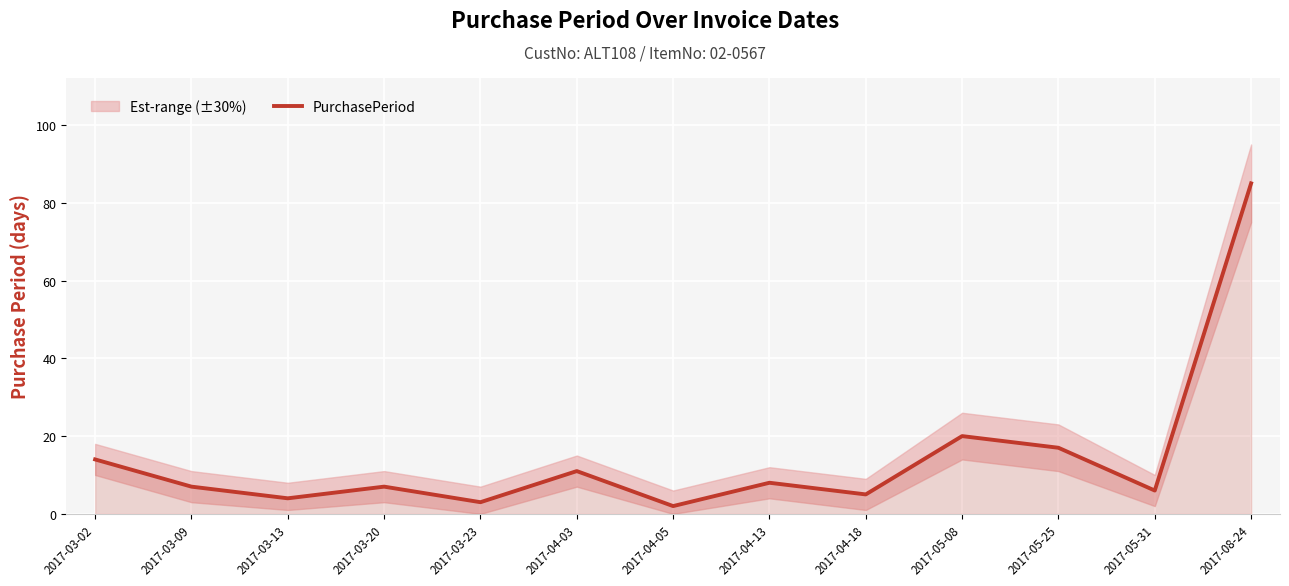

What is the difference between the maximum and minimum values?

83